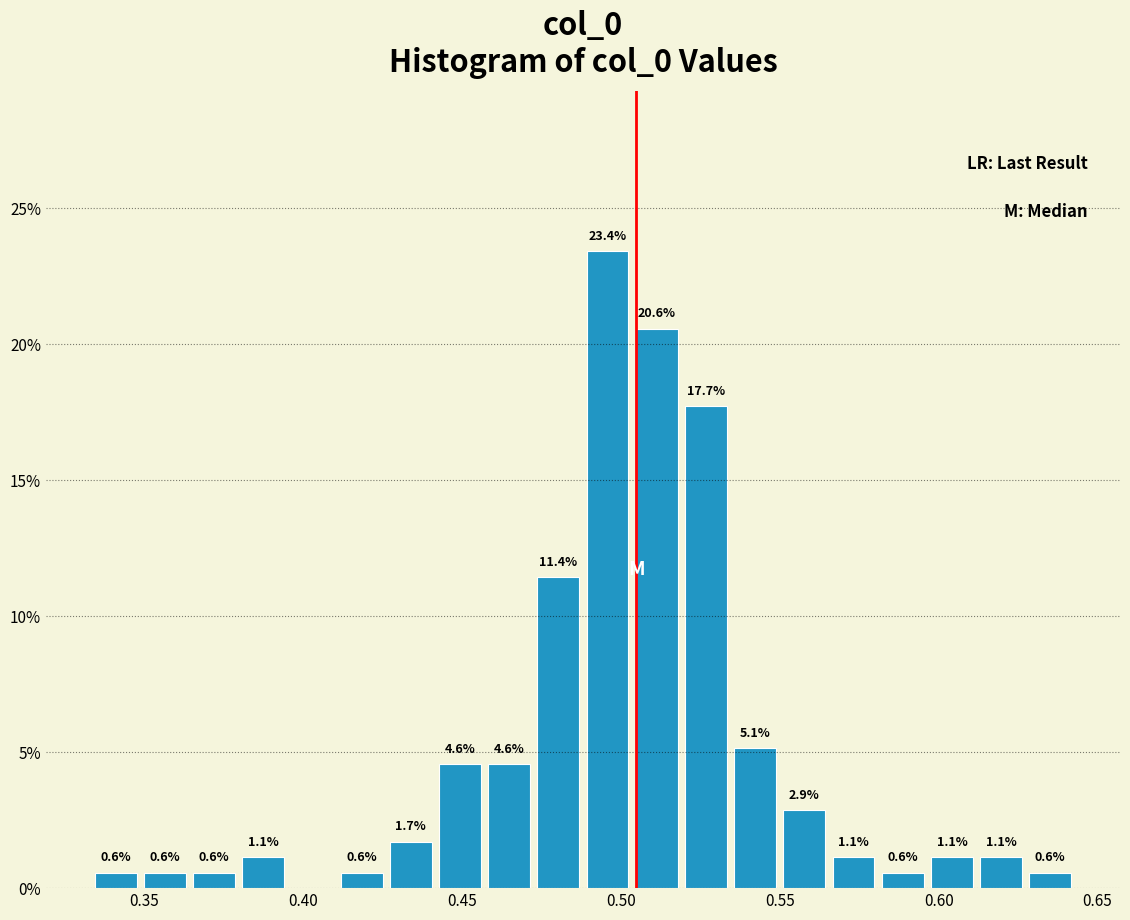

Around what value on the x-axis is the tallest bar? Give the approximate position of its centre, as read against the axis.

0.495